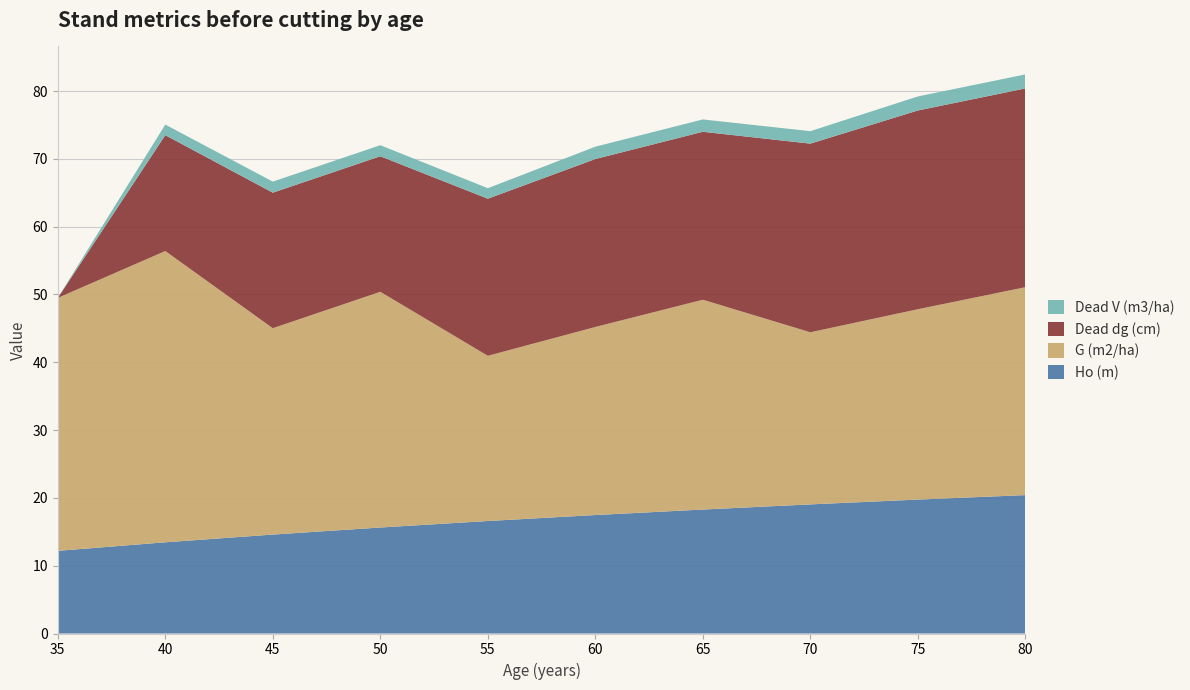

Reading left to right, list all the values displayed in this chart.

Ho (m): 35=12.2	40=13.4	45=14.6	50=15.6	55=16.6	60=17.5	65=18.3	70=19.0	75=19.8	80=20.4
G (m2/ha): 35=37.3	40=43.0	45=30.4	50=34.8	55=24.4	60=27.7	65=30.9	70=25.4	75=28.1	80=30.7
Dead dg (cm): 35=0.0	40=17.1	45=20.0	50=20.0	55=23.2	60=24.8	65=24.8	70=27.8	75=29.3	80=29.3
Dead V (m3/ha): 35=0.0	40=1.6	45=1.6	50=1.6	55=1.6	60=1.8	65=1.8	70=1.8	75=2.1	80=2.1